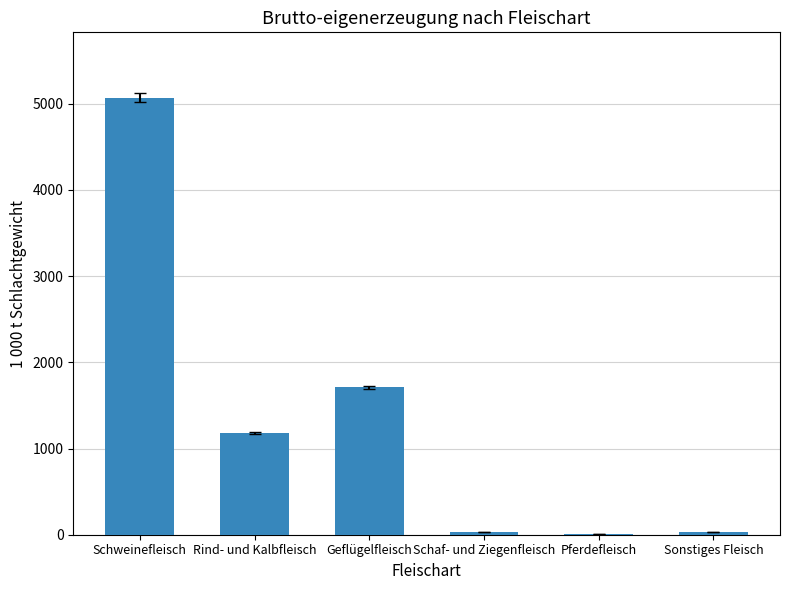

True or false: the data shows 5067.2 at Schweinefleisch.

True